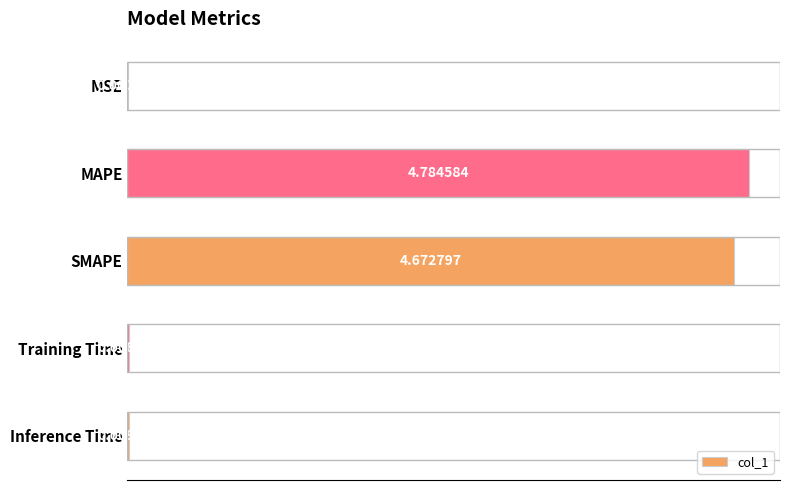

What is the sum of all values?

9.5